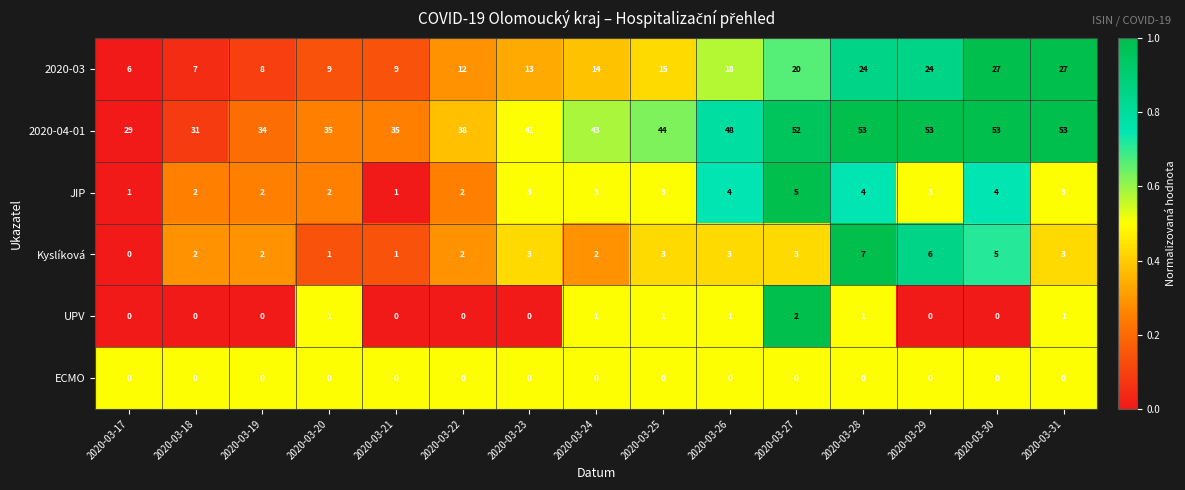

How many categories are shown in the chart?

15